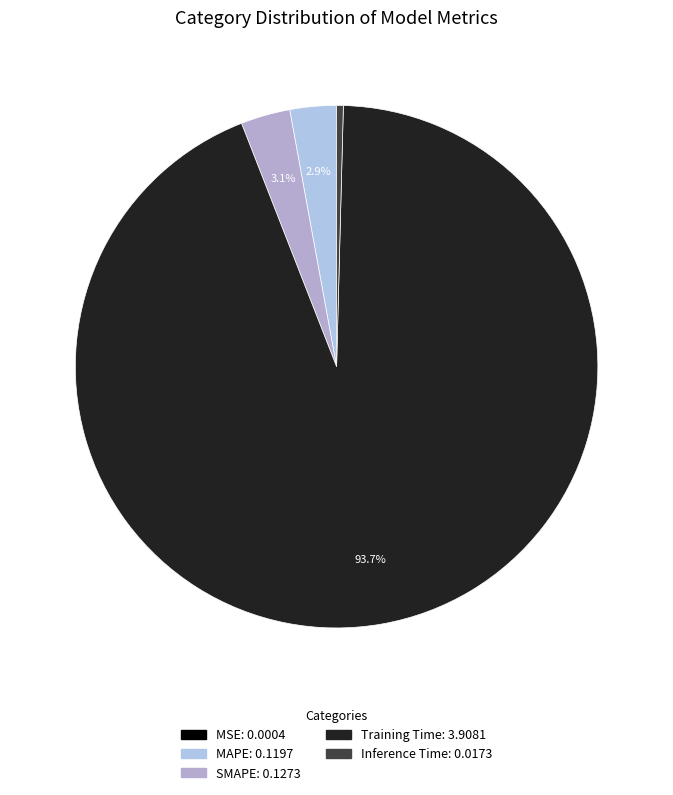

True or false: MSE accounts for 0% of the total.

True